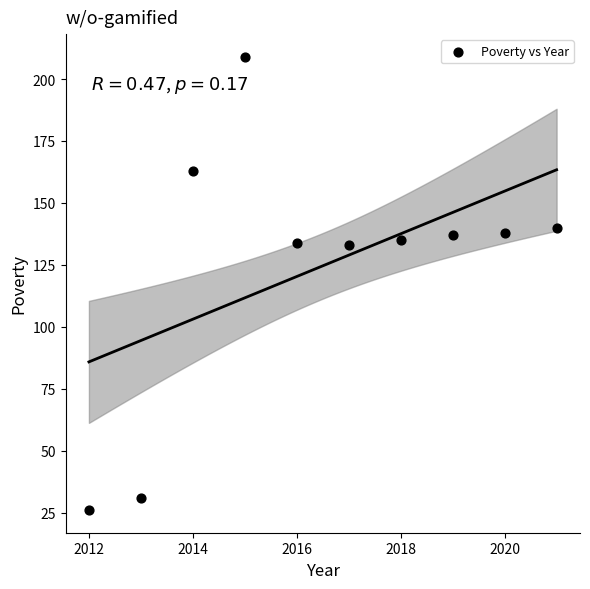

What is the range of Y values (max minus min)?

183